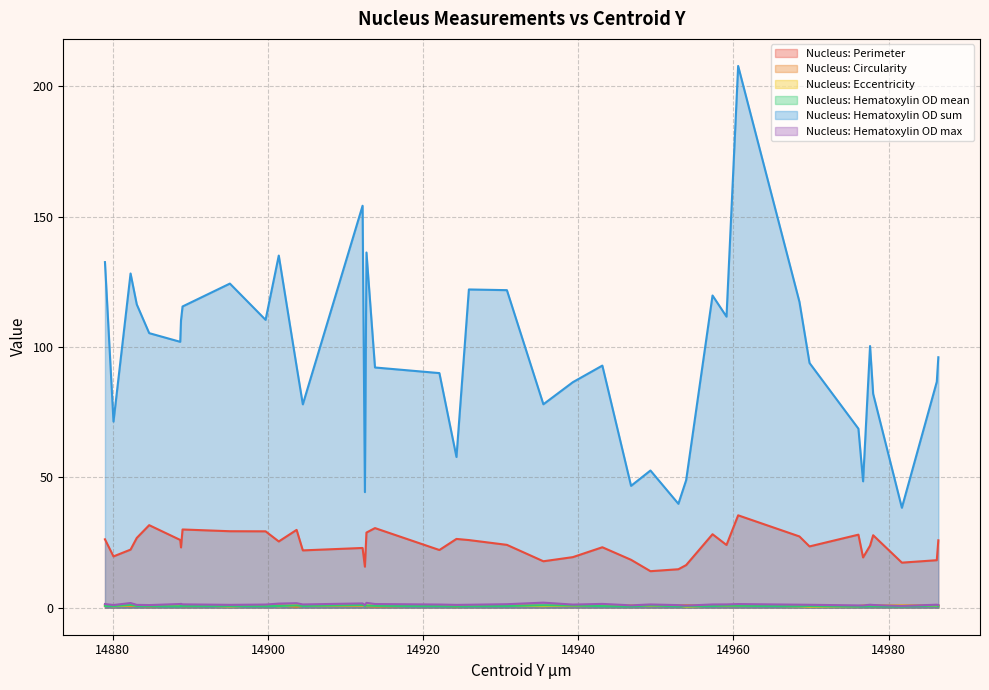

Which series changed the most between 14895.1 and 14935.5?

Nucleus: Hematoxylin OD sum